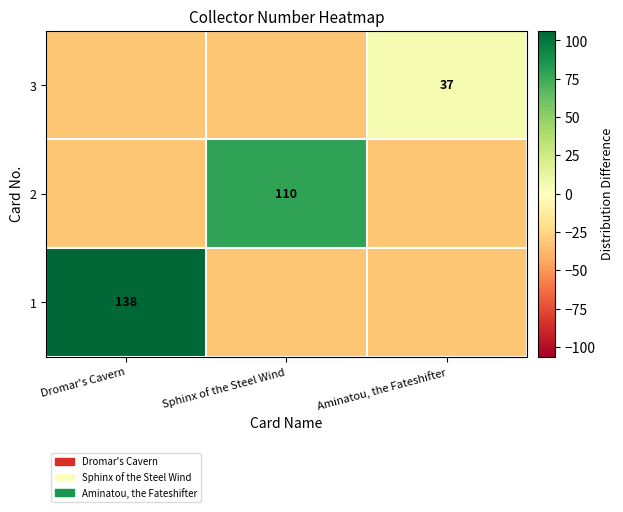

Read the 3 value at Aminatou, the Fateshifter.

5.3